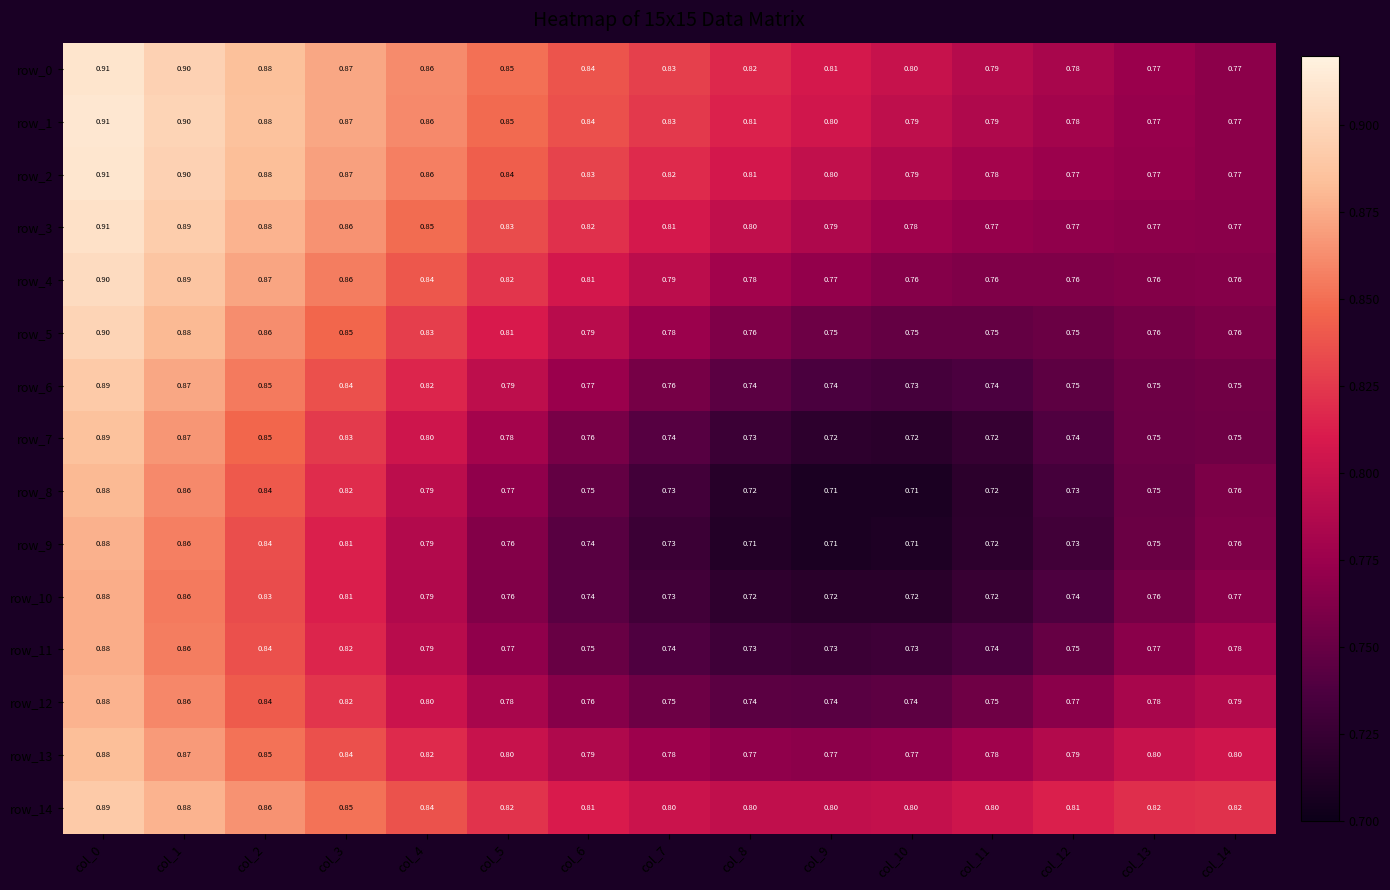

What is the difference between the second highest and minimum values in the row_12 series?

0.1